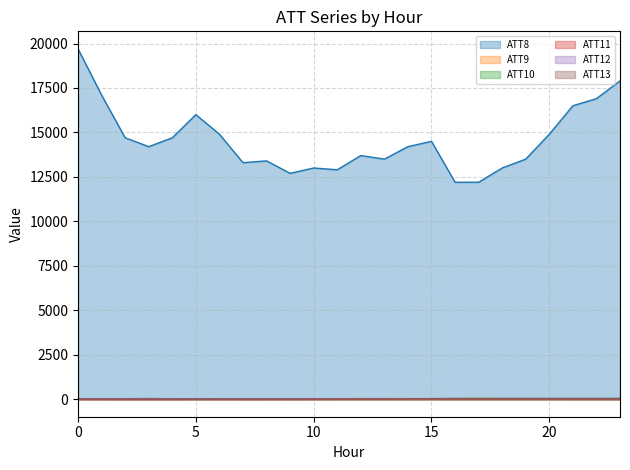

What is the value of the ATT9 point at the 9th from the left?

3.8